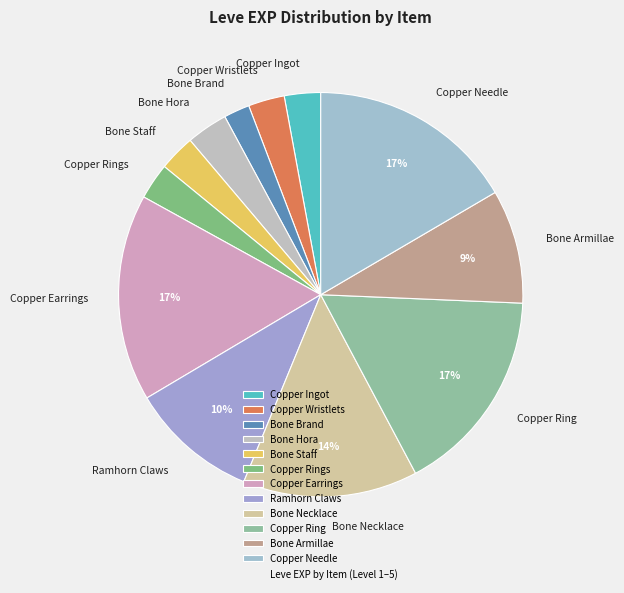

What percentage is the Bone Armillae slice, to the nearest percent?

9%